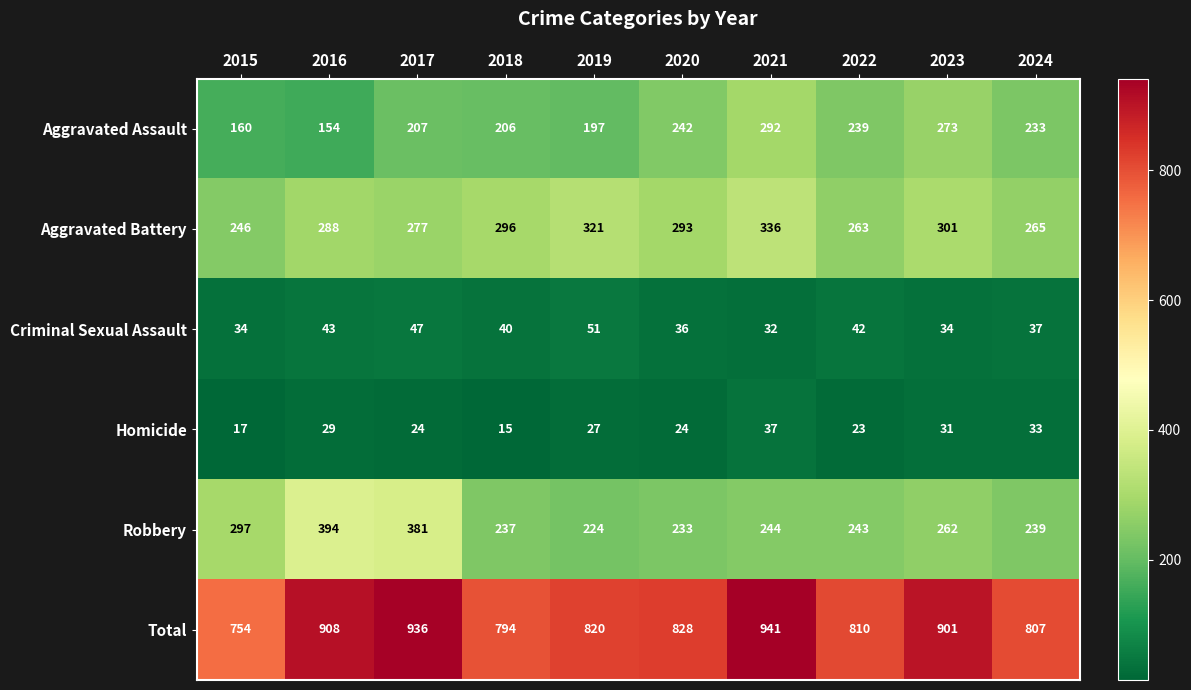

The Total series shows 810 at 2022. True or false?

True